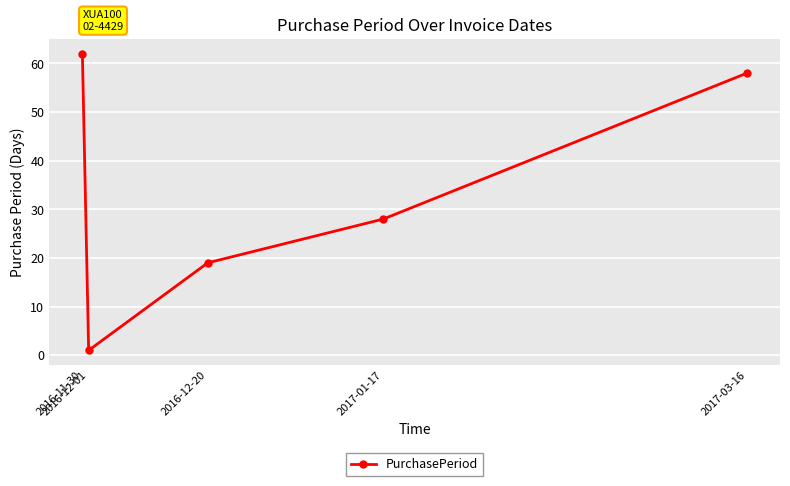

What is the difference between the maximum and minimum values?

61